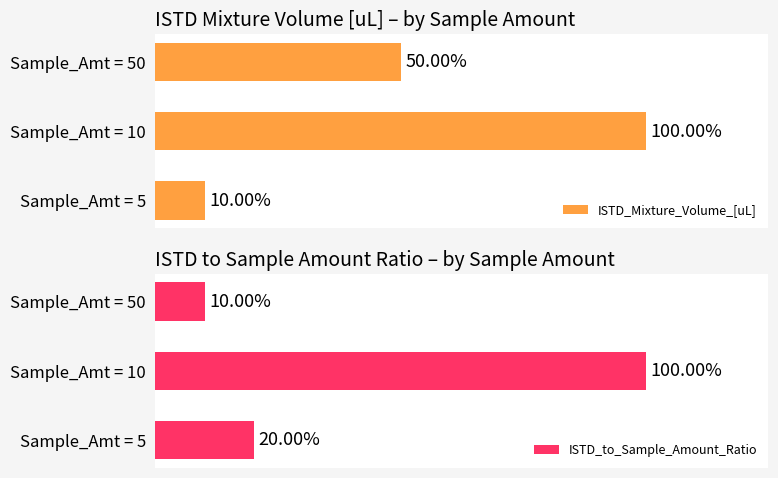

At which label is ISTD_Mixture_Volume_[uL] closest to 55?

Sample_Amt = 50